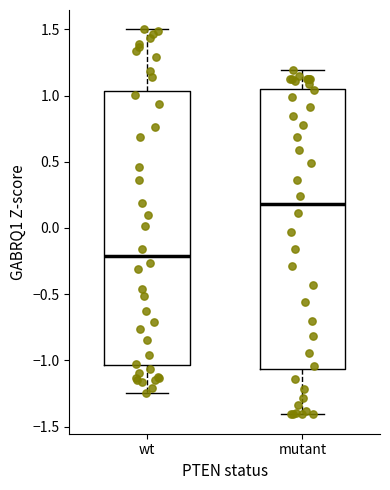

Where is the lower edge of the box for mutant on the y-axis? The values are not printed on the chart, so give them approximately, as read against the axis.

-1.05